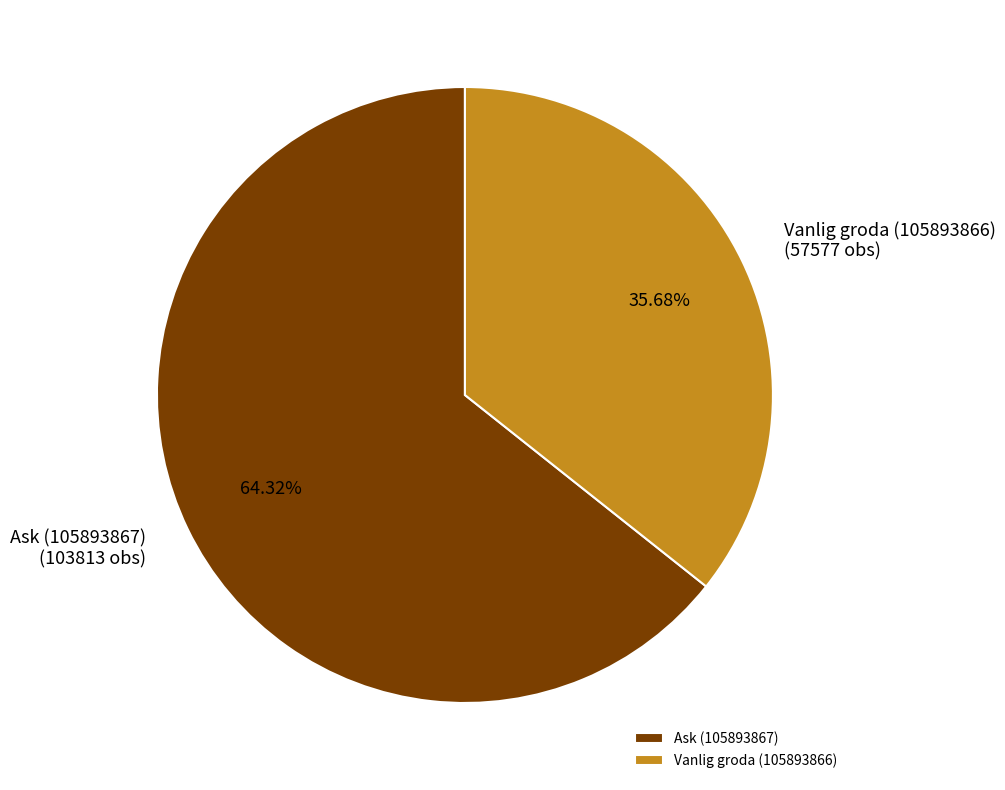

What is the majority slice?

Ask (105893867)